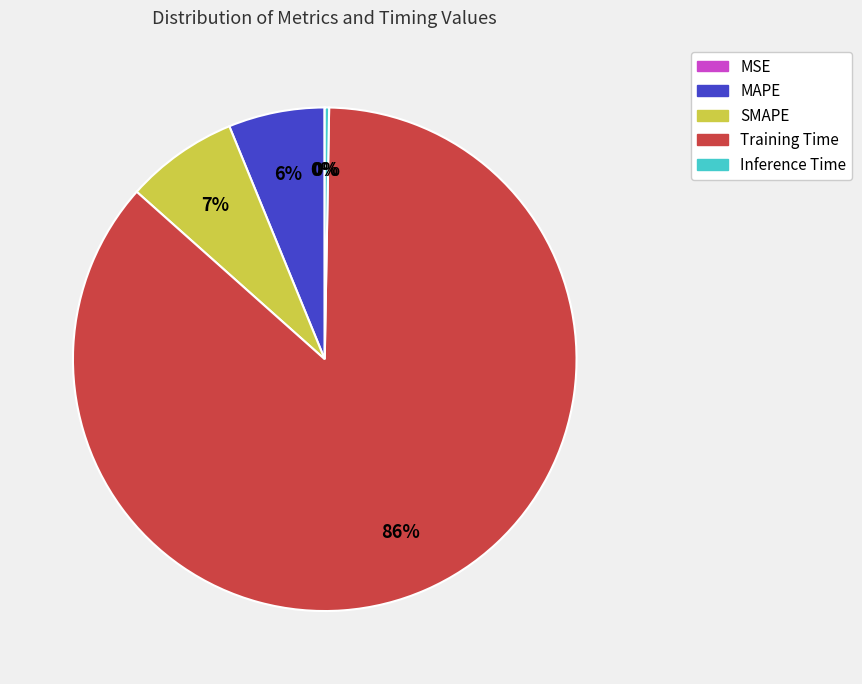

The SMAPE slice represents 14% of the pie. True or false?

False